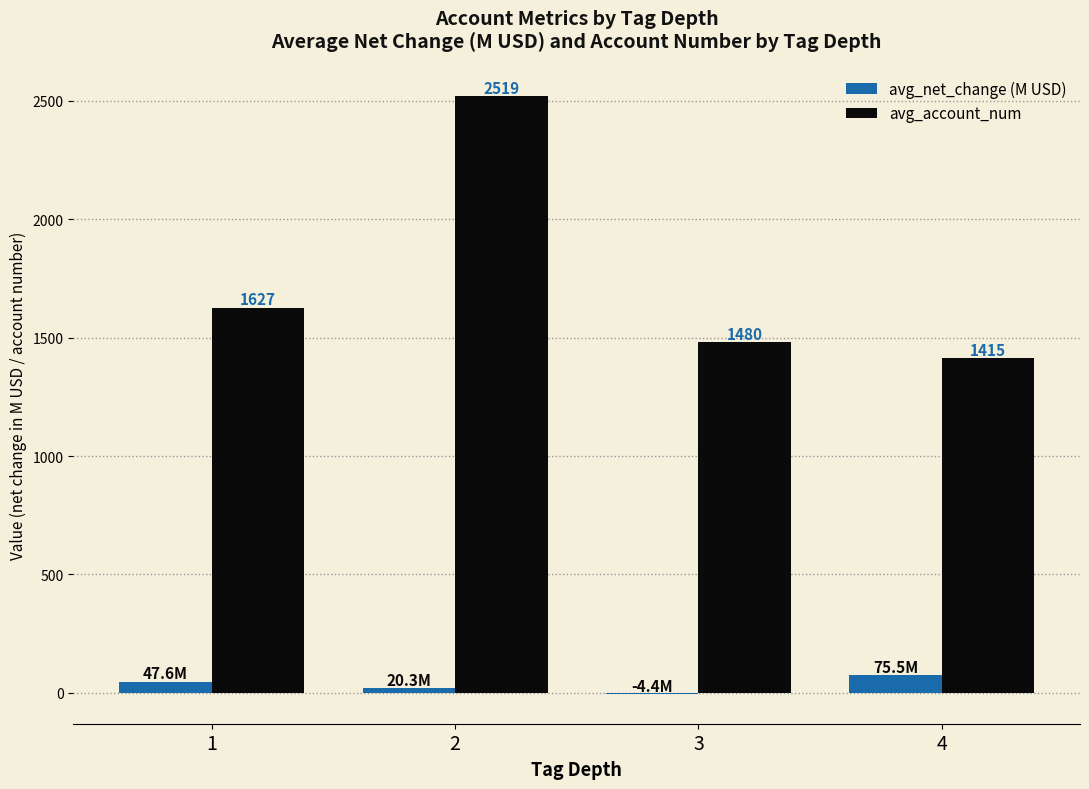

What is the sum of all avg_net_change (M USD) values?

139.0